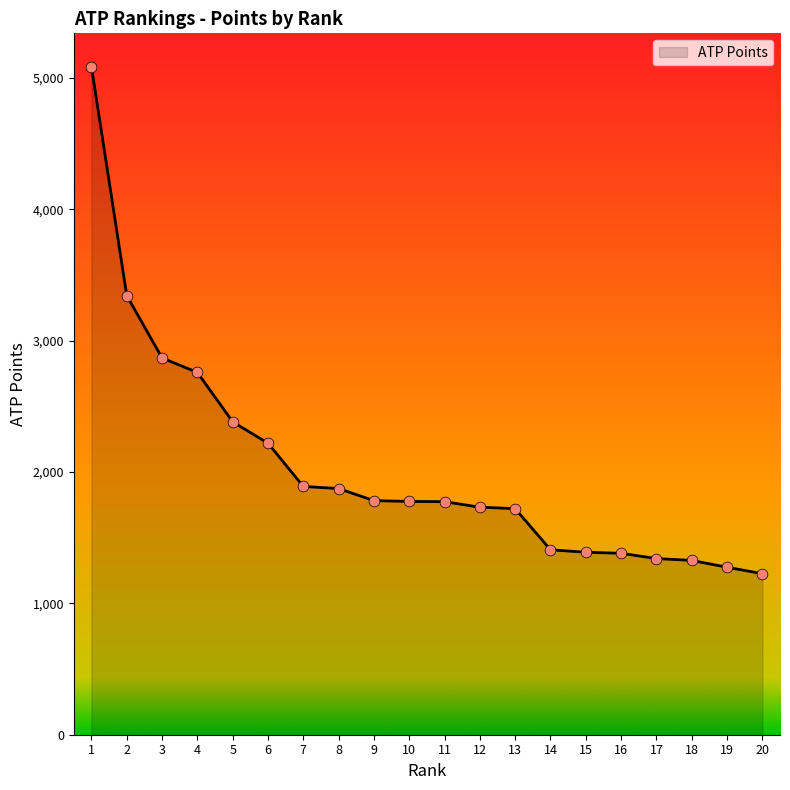

What is the change in value from 4 to 15?

-1369